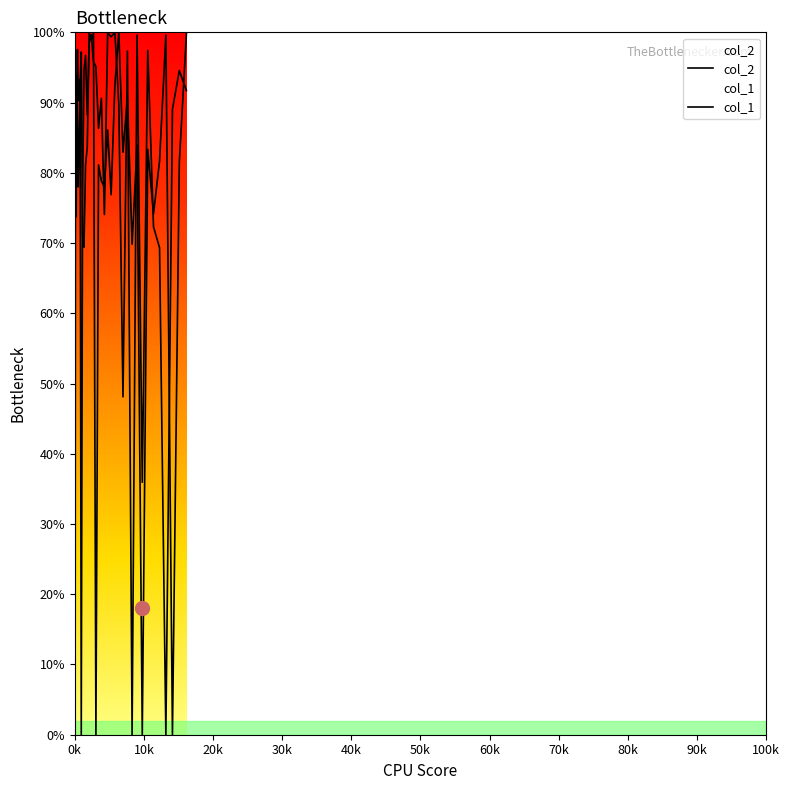

How many interior local valleys does the col_1 series have?

13